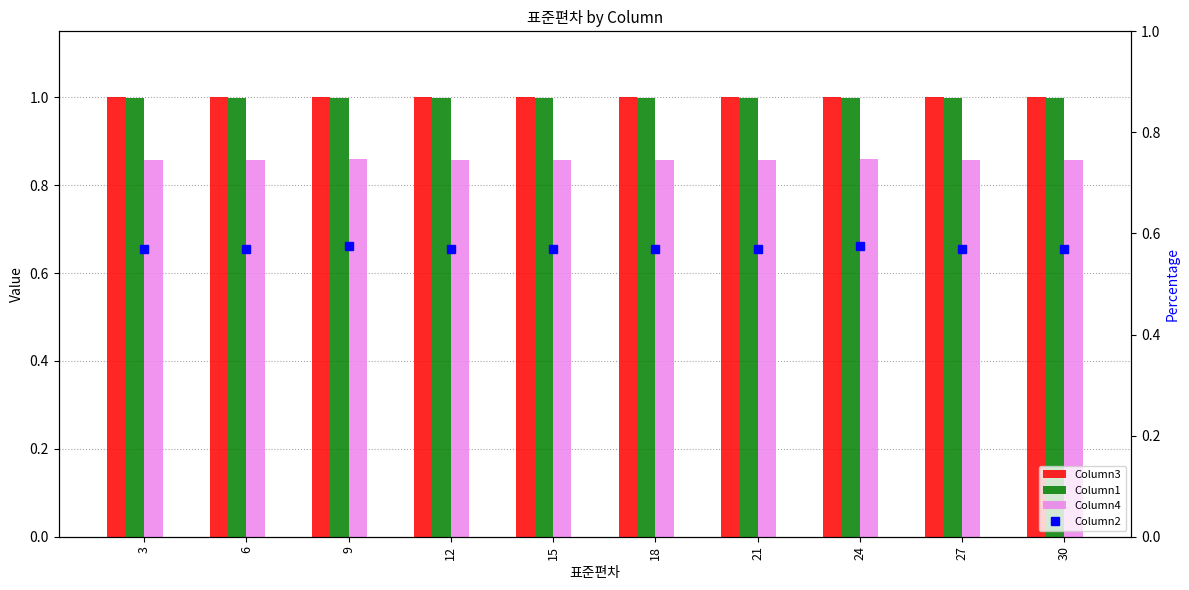

Reading right to left, what are all the values shown in this chart?

Column3: 1.0	1.0	1.0	1.0	1.0	1.0	1.0	1.0	1.0	1.0
Column1: 1.0	1.0	1.0	1.0	1.0	1.0	1.0	1.0	1.0	1.0
Column4: 0.9	0.9	0.9	0.9	0.9	0.9	0.9	0.9	0.9	0.9
Column2: 0.6	0.6	0.6	0.6	0.6	0.6	0.6	0.6	0.6	0.6